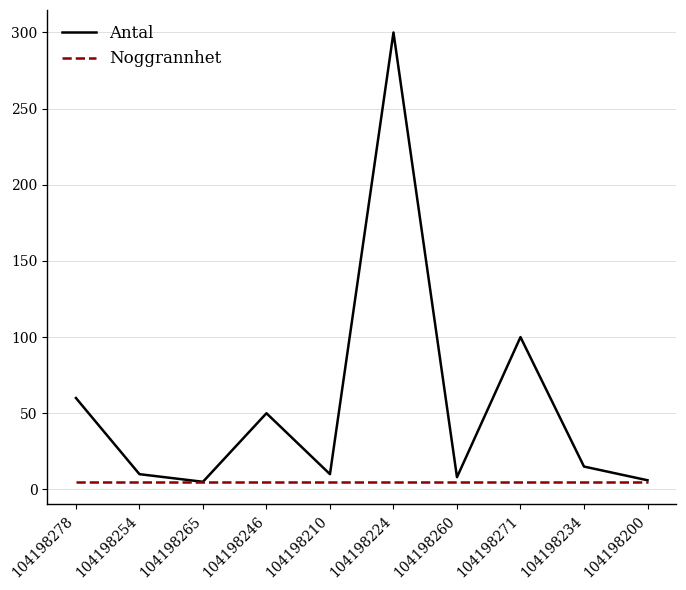

At which category is the sum across all series the highest?

104198224